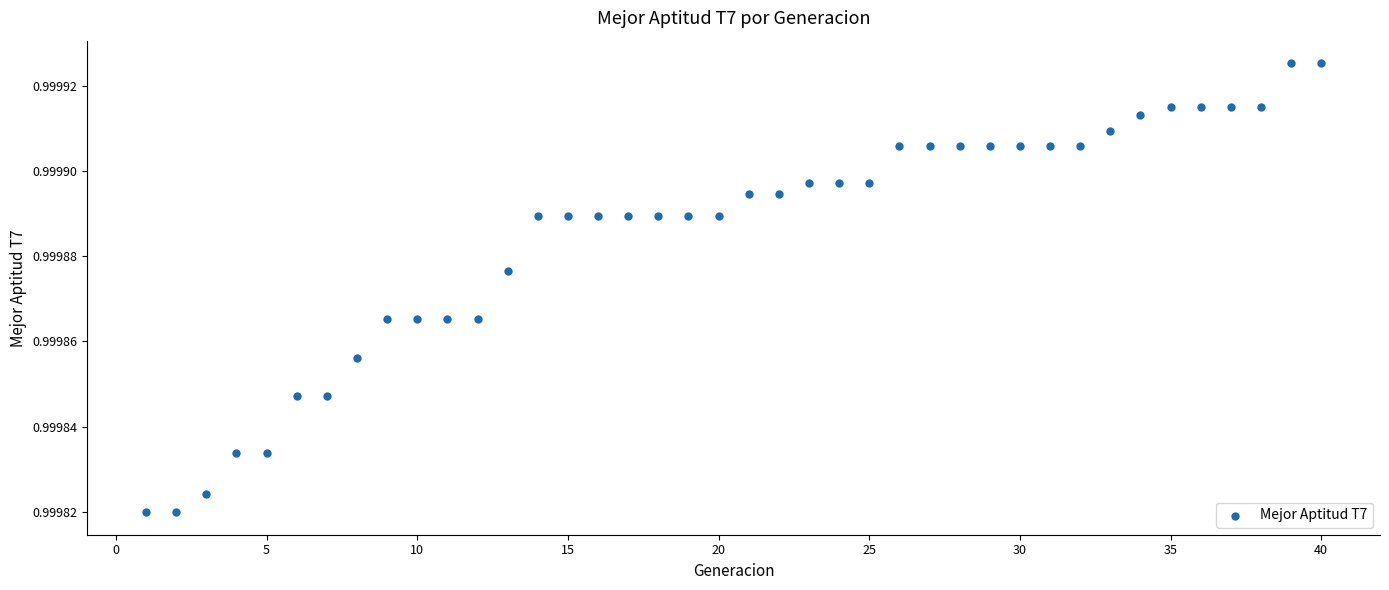

What is the range of X values (max minus min)?

39.0